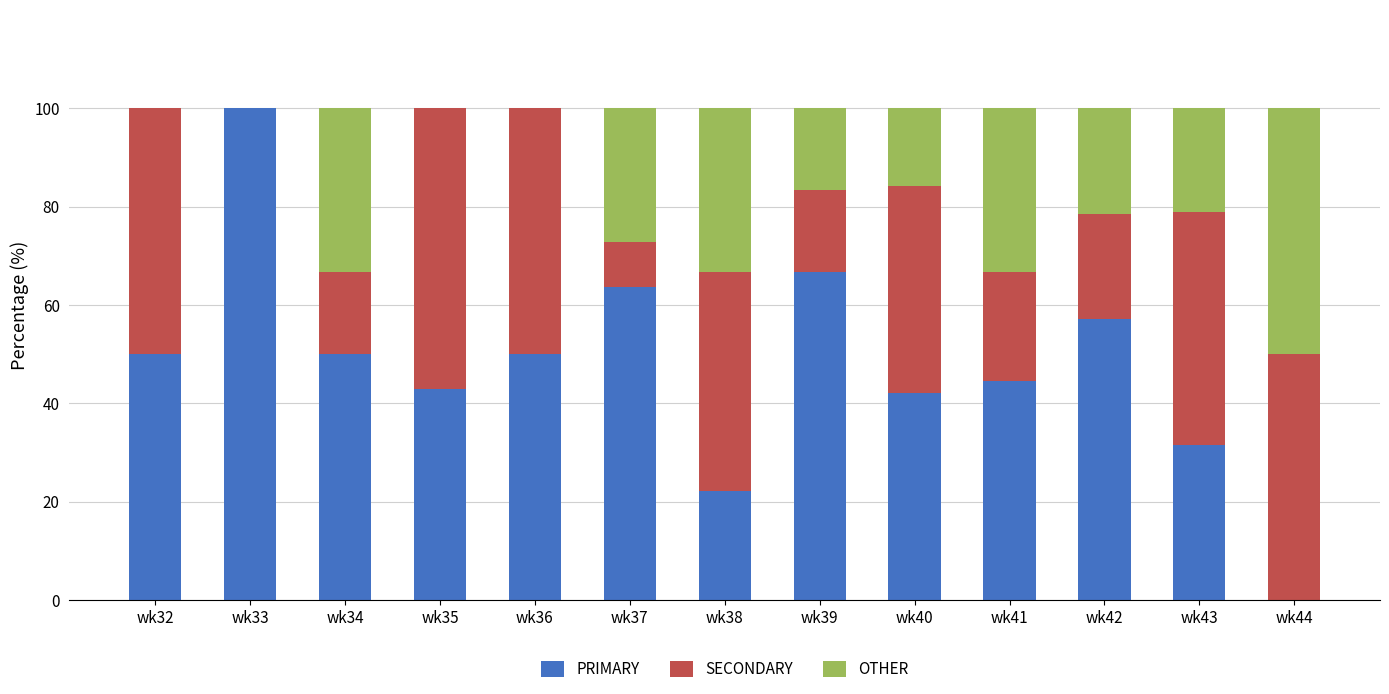

What is the sum of the PRIMARY values at wk42 and wk44?

57.1